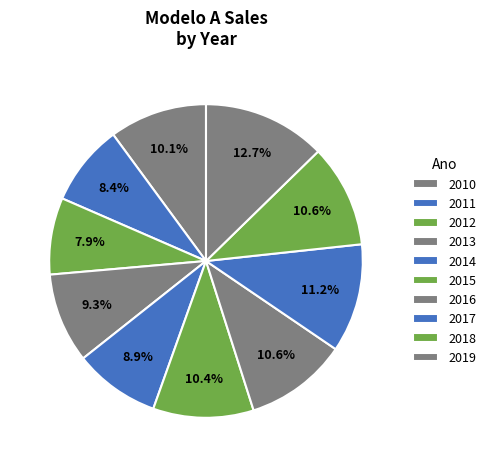

True or false: 2017 accounts for 22% of the total.

False